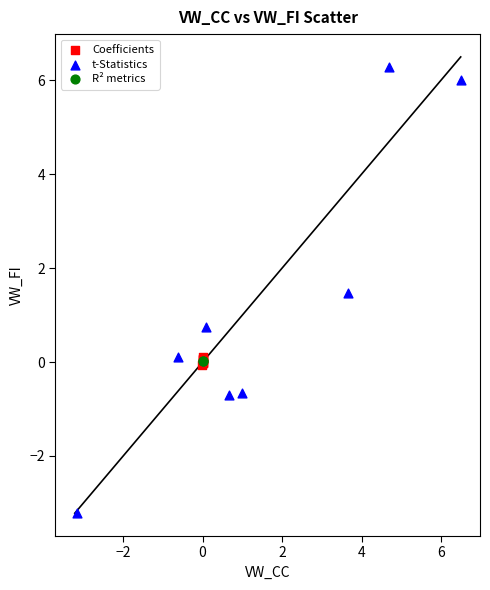

Which series contains the lowest Y value?

t-Statistics